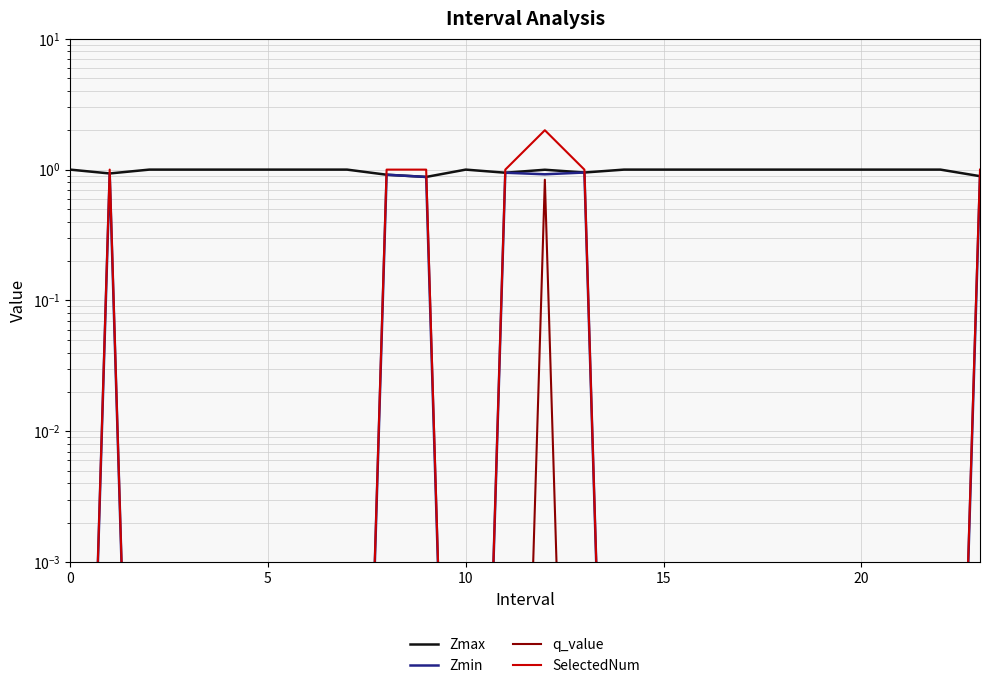

What is the difference between the SelectedNum values at 23 and 10?

1.0